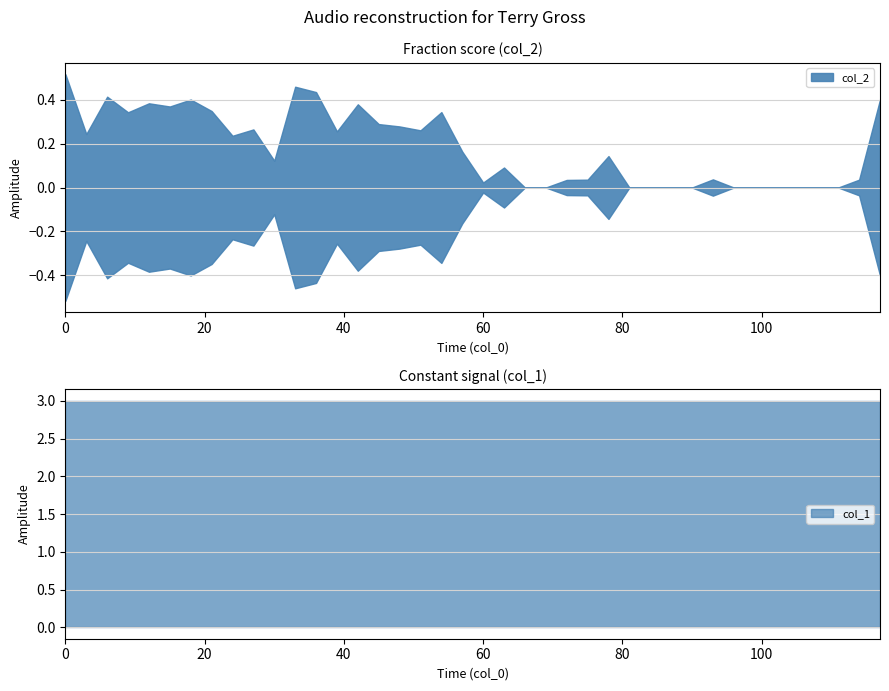

How many lines are shown in the chart?

2